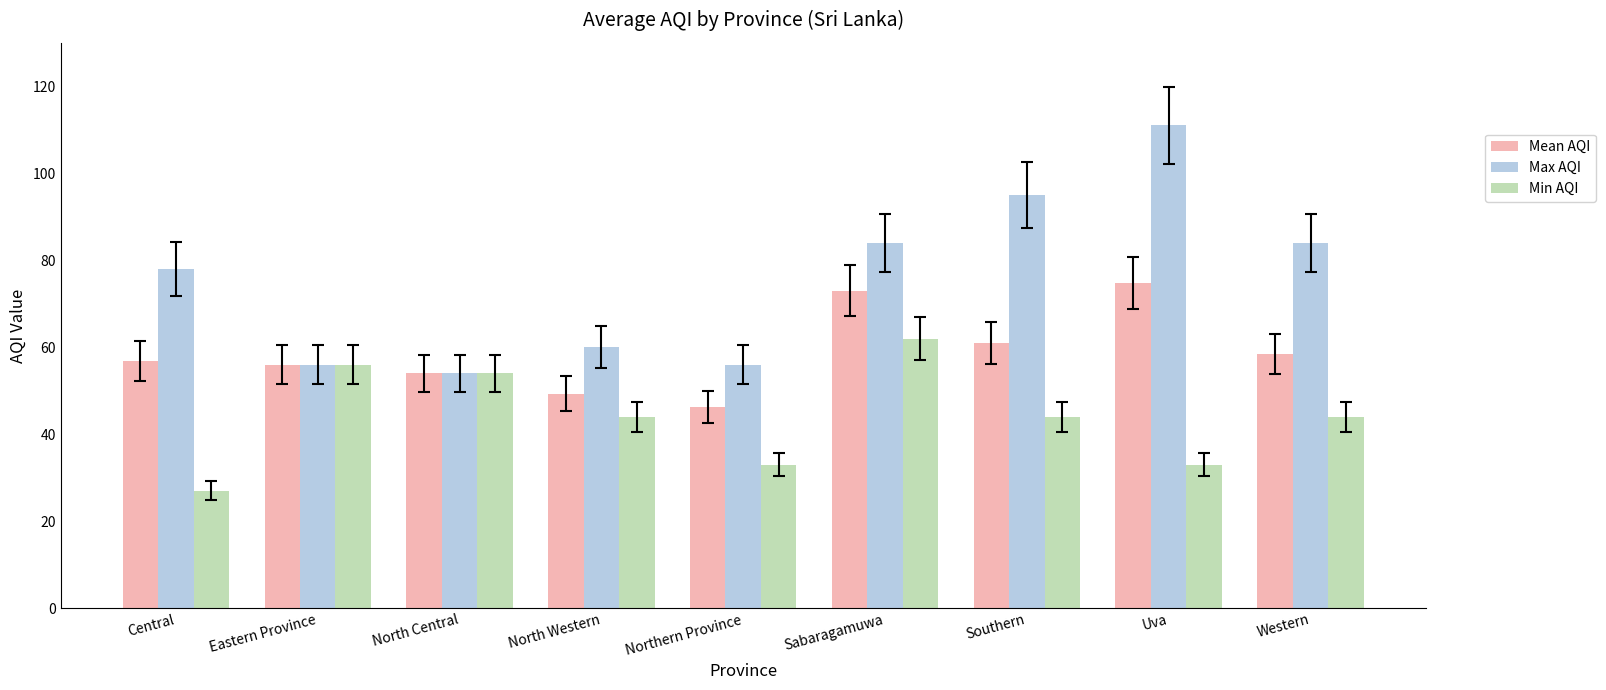

Count the number of data series in this chart.

3